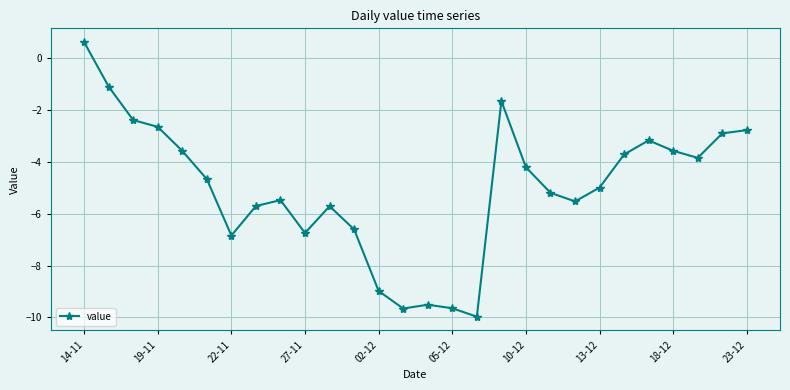

What is the value of the 17th point from the left?

-10.0